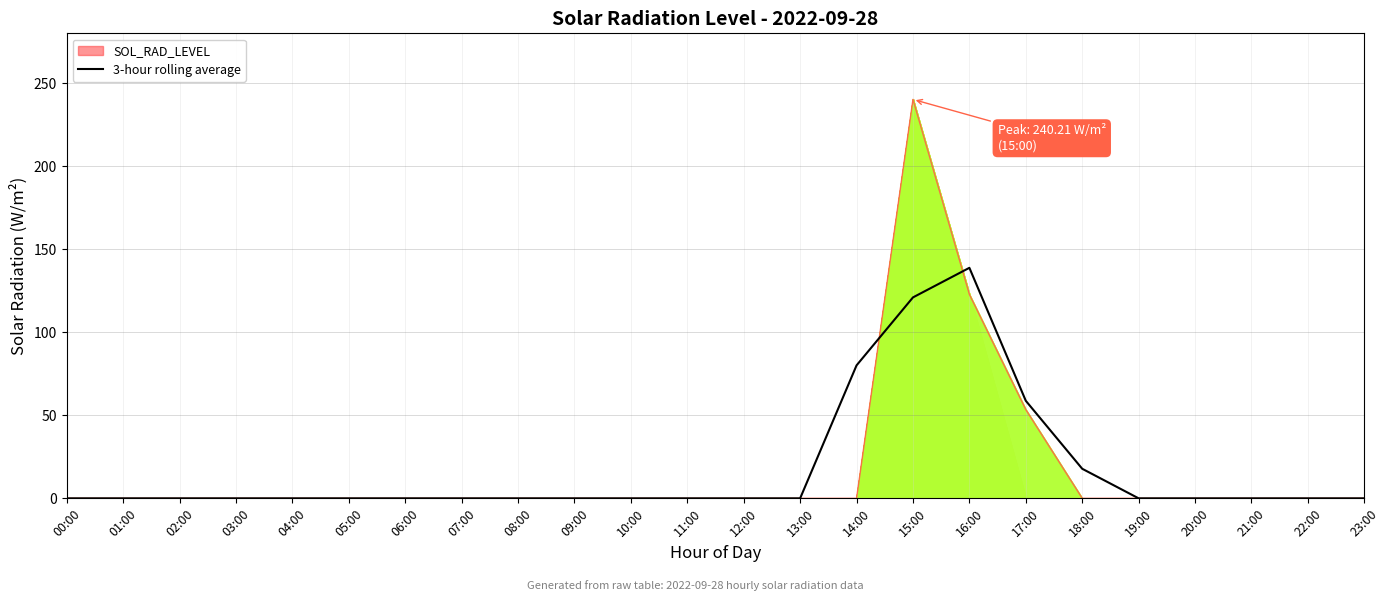

The value of 3-hour rolling average at 03:00 is -80.9. True or false?

False